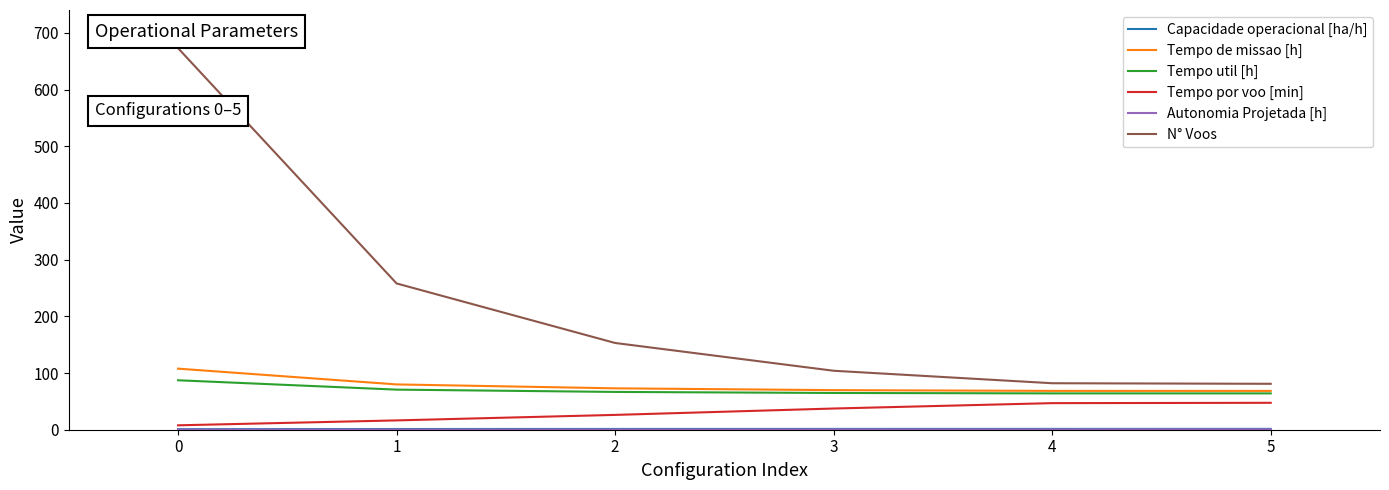

The value of N° Voos at 5 is 81.0. True or false?

True